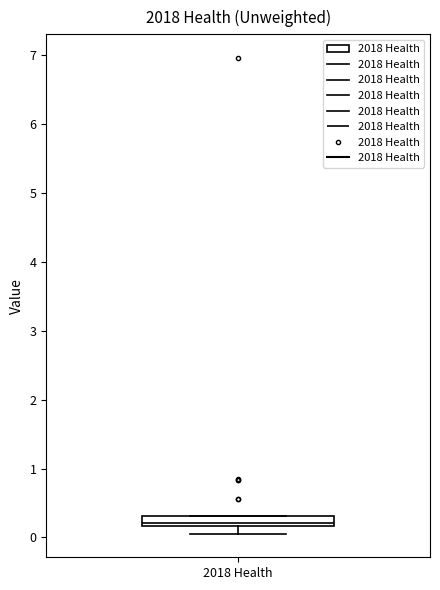

Transcribe this box plot: give where the median line is, the range the box spans, and where the two whiskers end, as read against the y-axis. The values are not printed on the chart, so give them approximately, as read against the axis.

median 0.2 (just above the box's lower edge), box 0.2 to 0.3, whiskers 0.1 to 0.3